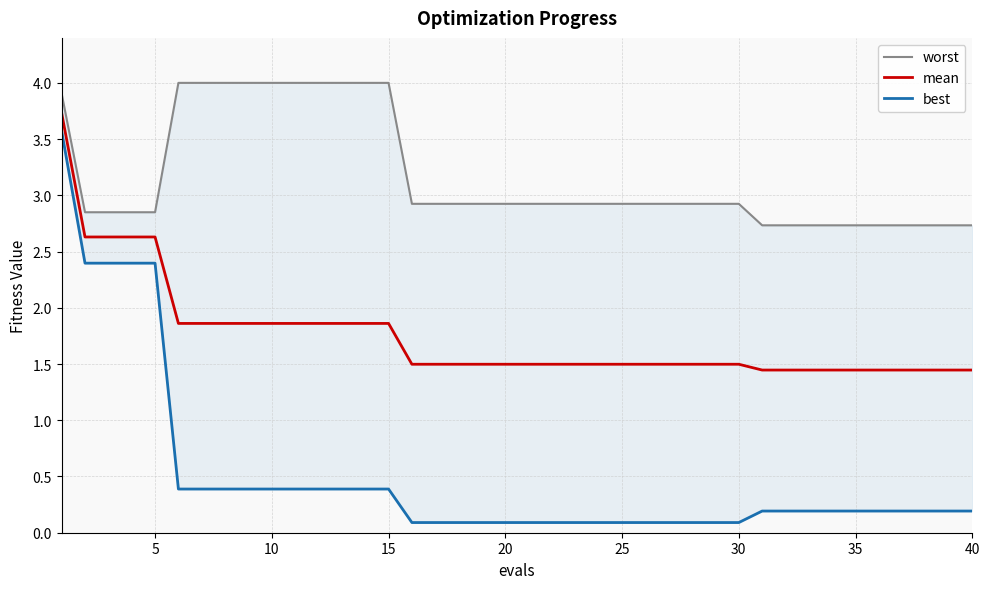

Which series has the widest spread of values?

best